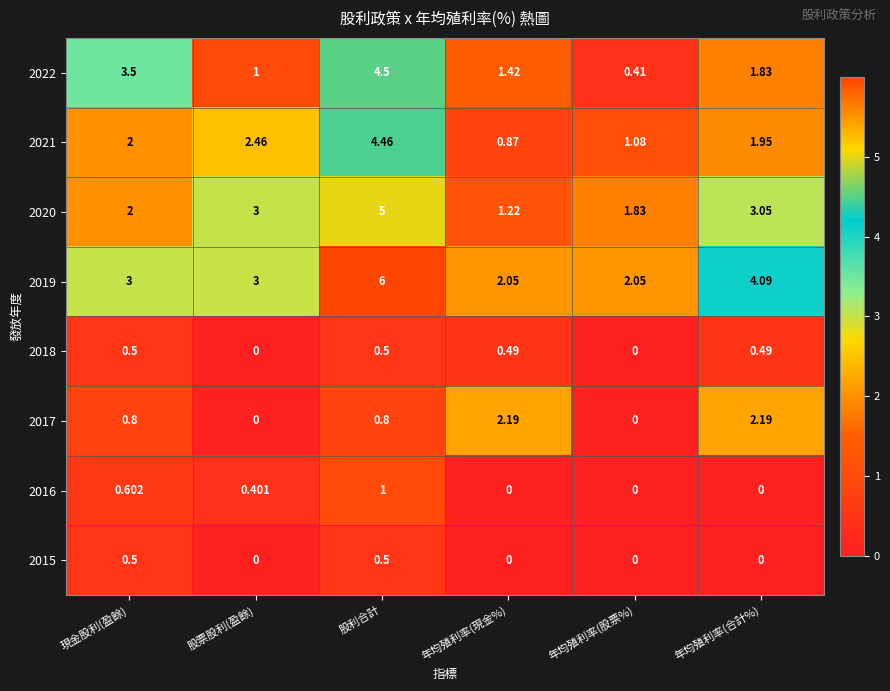

Count the number of categories in the chart.

6